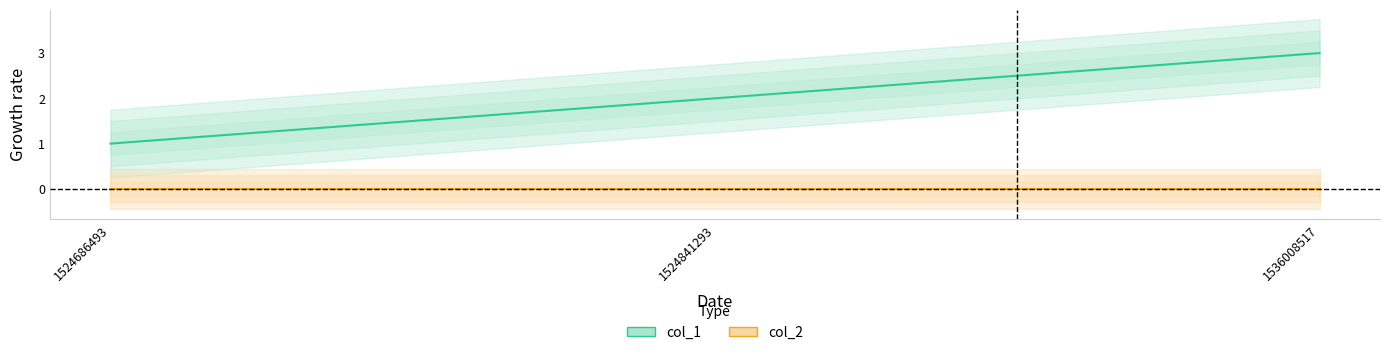

List the labels in order of value, smallest first.

1524686493, 1524841293, 1536008517